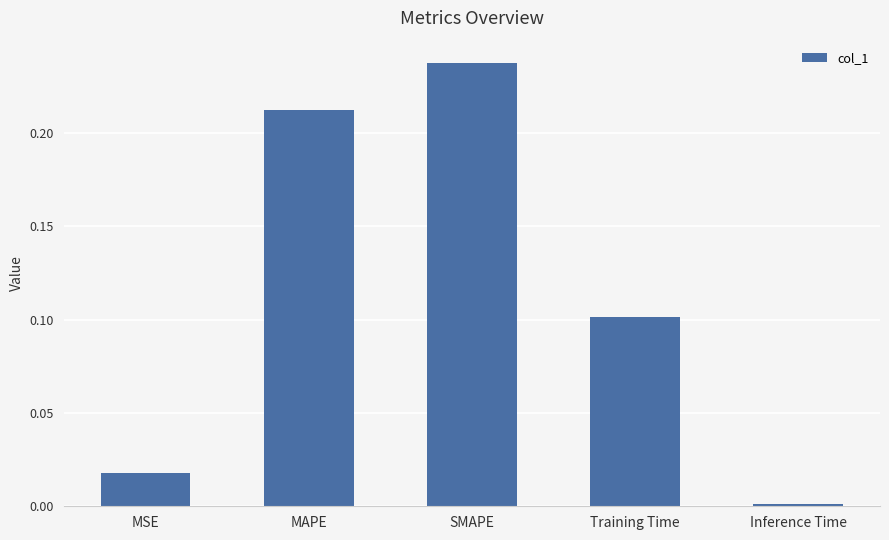

Which label corresponds to the largest value in the chart?

SMAPE